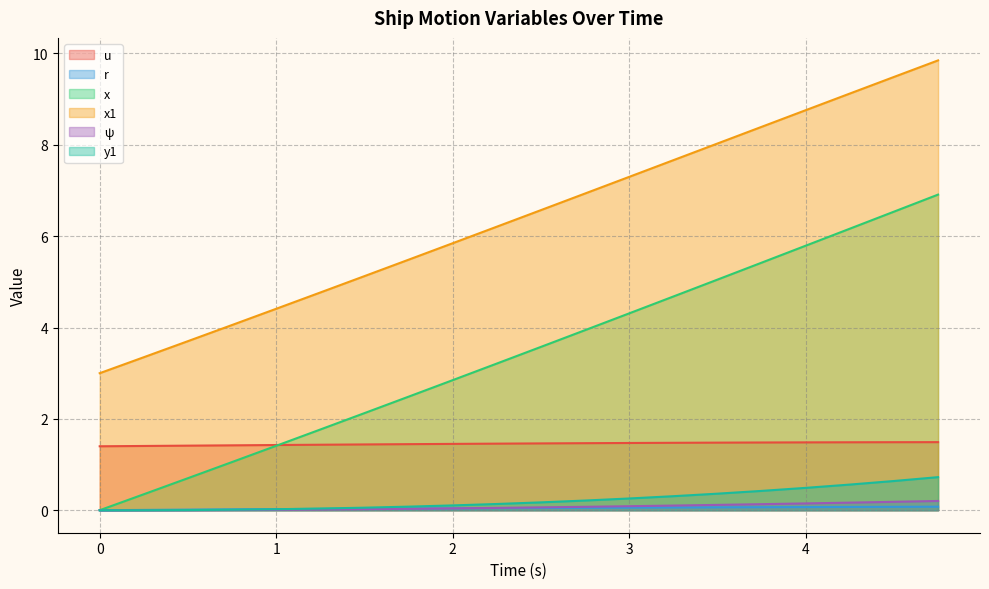

What is the sum of all y1 values?

4.6